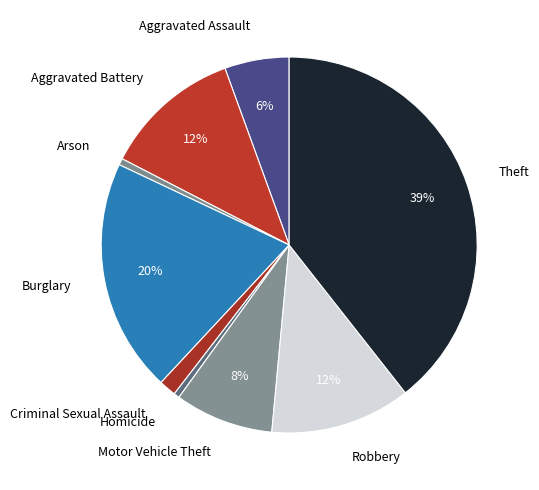

The Motor Vehicle Theft slice represents 8% of the pie. True or false?

True